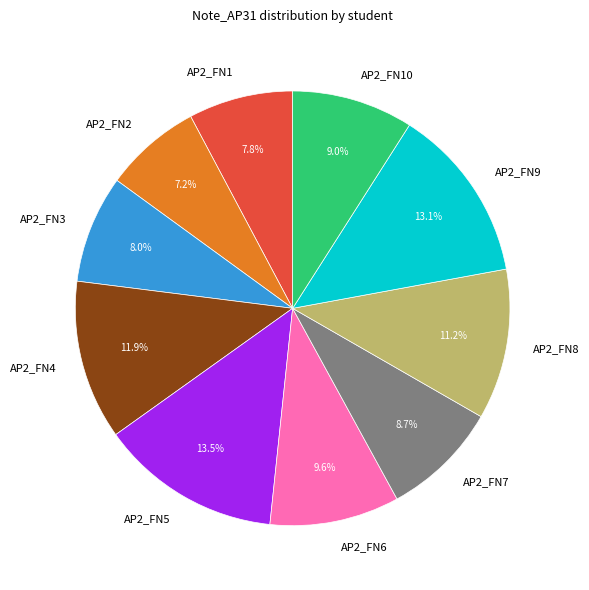

Which slice is the smallest?

AP2_FN2